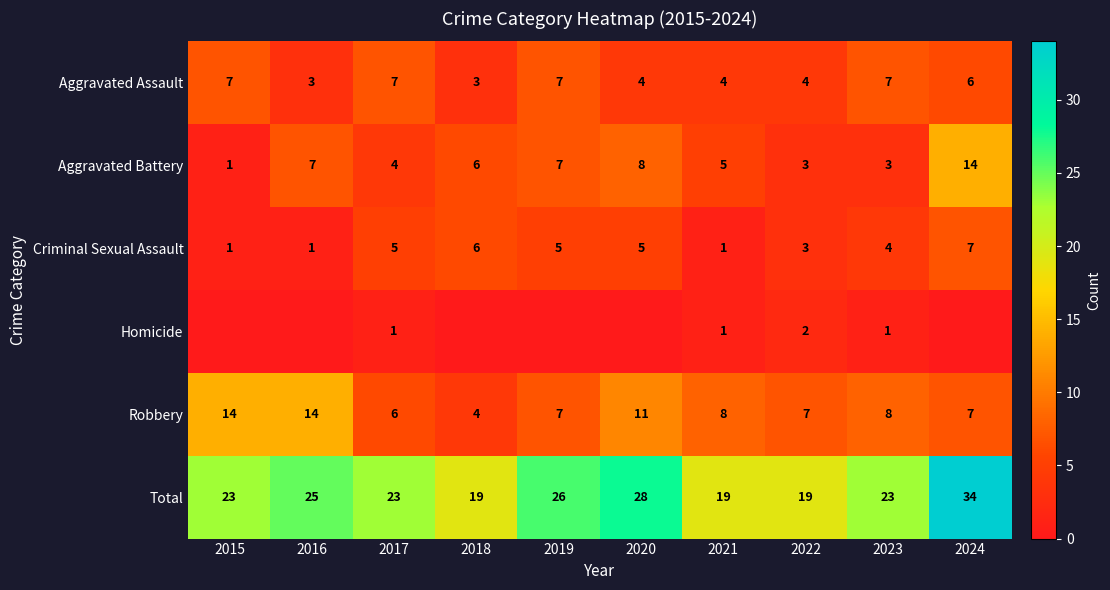

How many Aggravated Assault values are between 4 and 7?

8